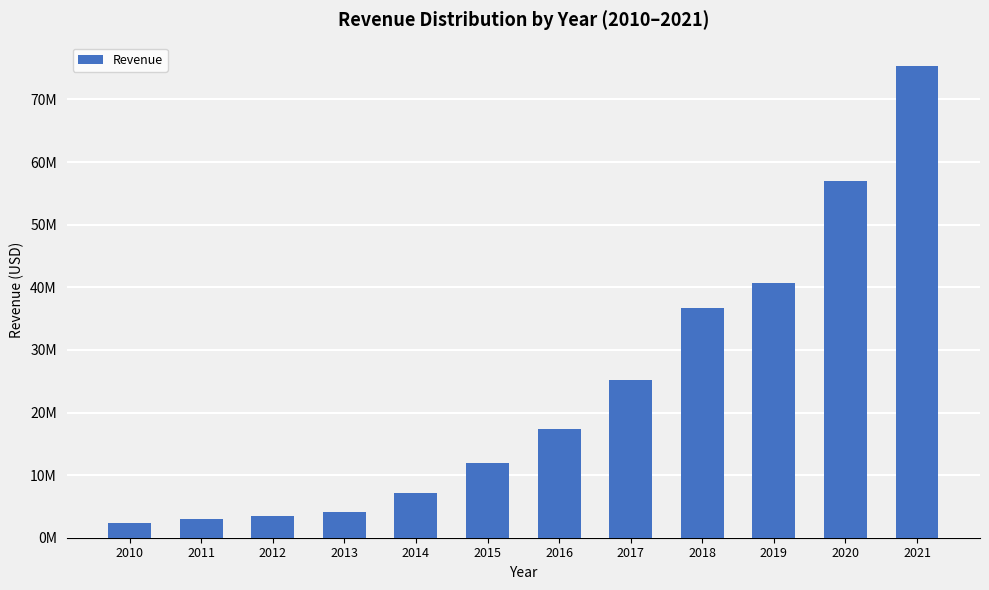

What is the difference between the maximum and minimum values?

72899889